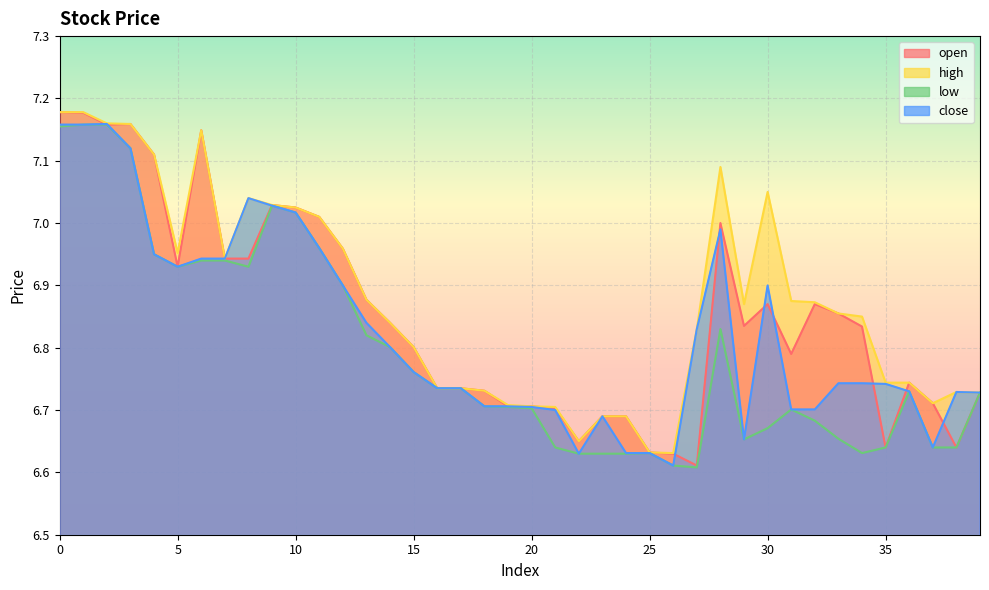

What is the minimum value shown in the chart?

6.6